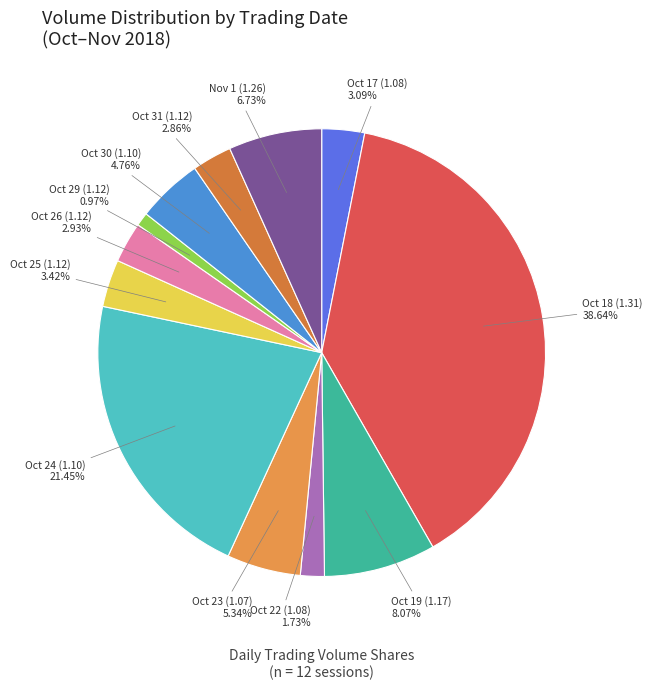

What is the largest slice in the pie chart?

Oct 18 (1.31)